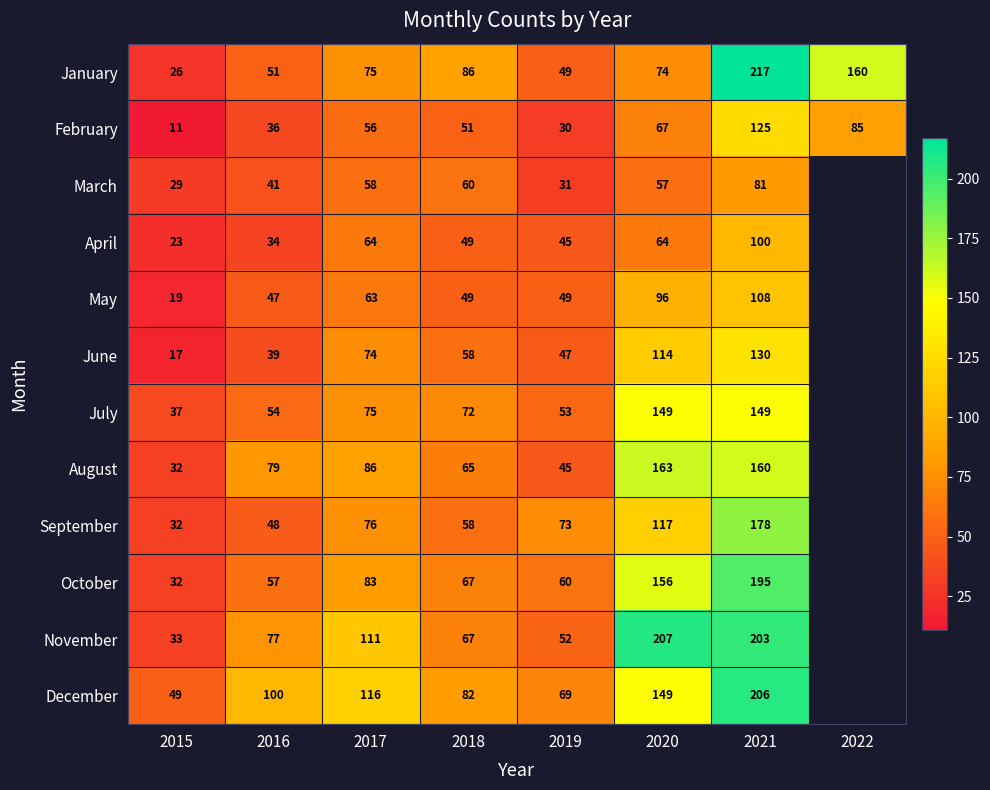

Which series changed the most between 2018 and 2021?

November